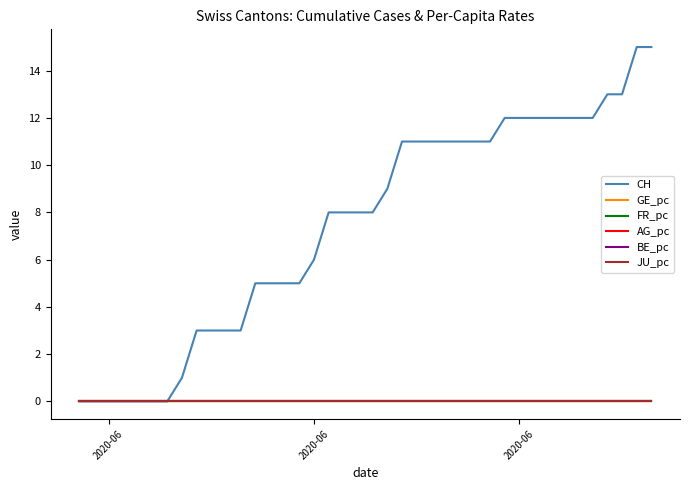

At how many categories does at least one series exceed 12?

4